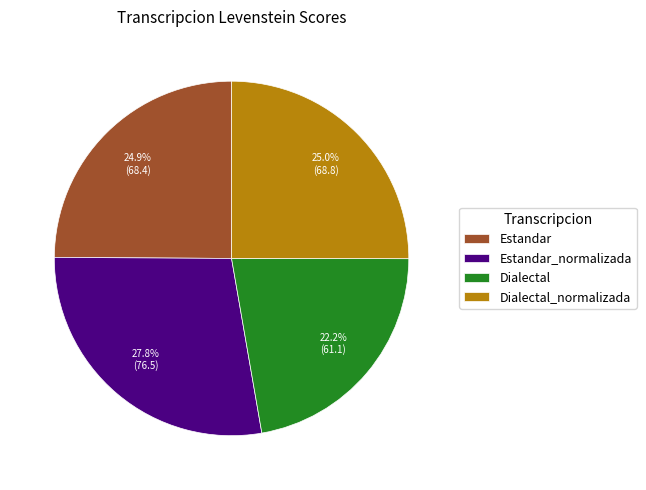

What percentage is the Estandar_normalizada slice, to the nearest percent?

28%